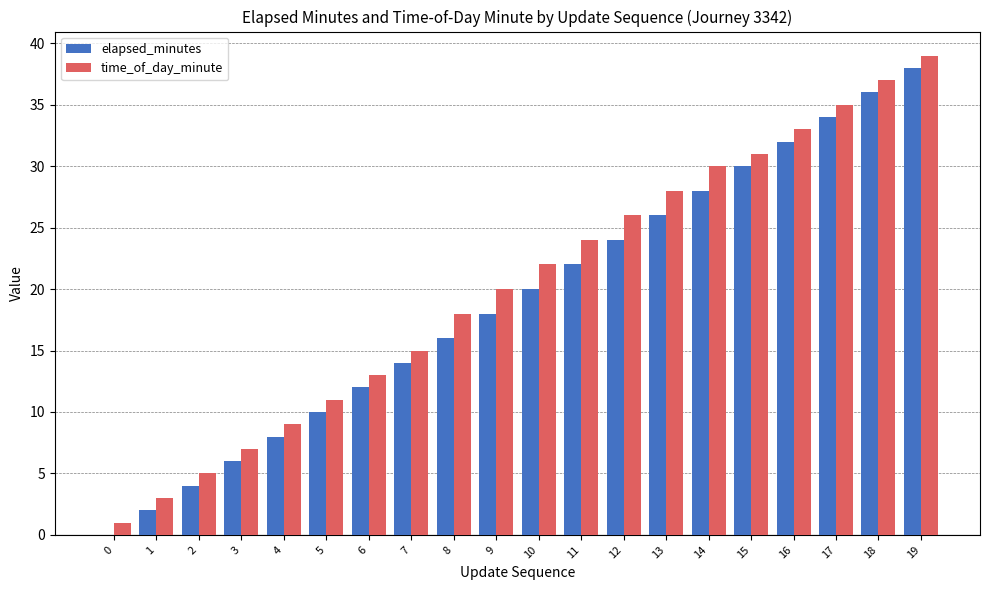

At which category does the chart reach its peak across all series?

19